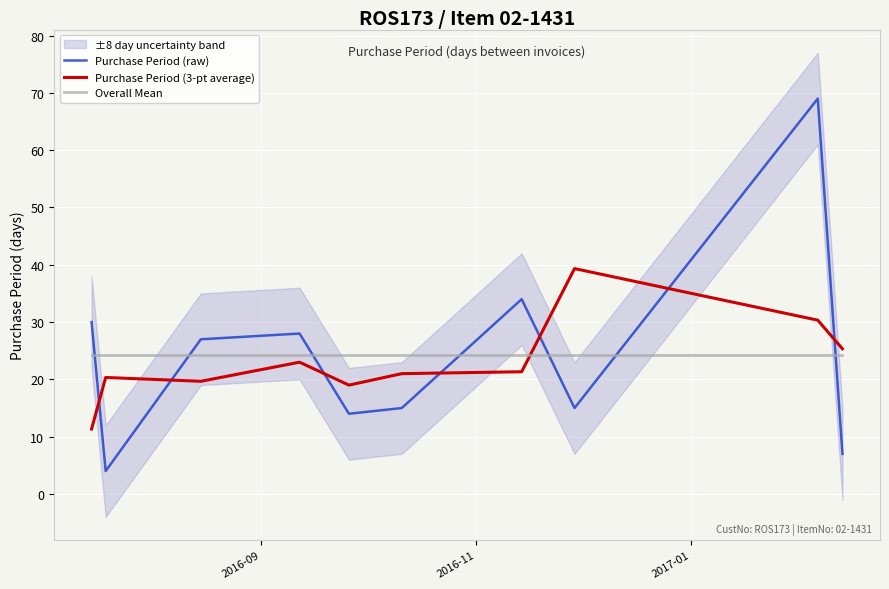

What is the lowest value of the Purchase Period (raw) series?

4.0